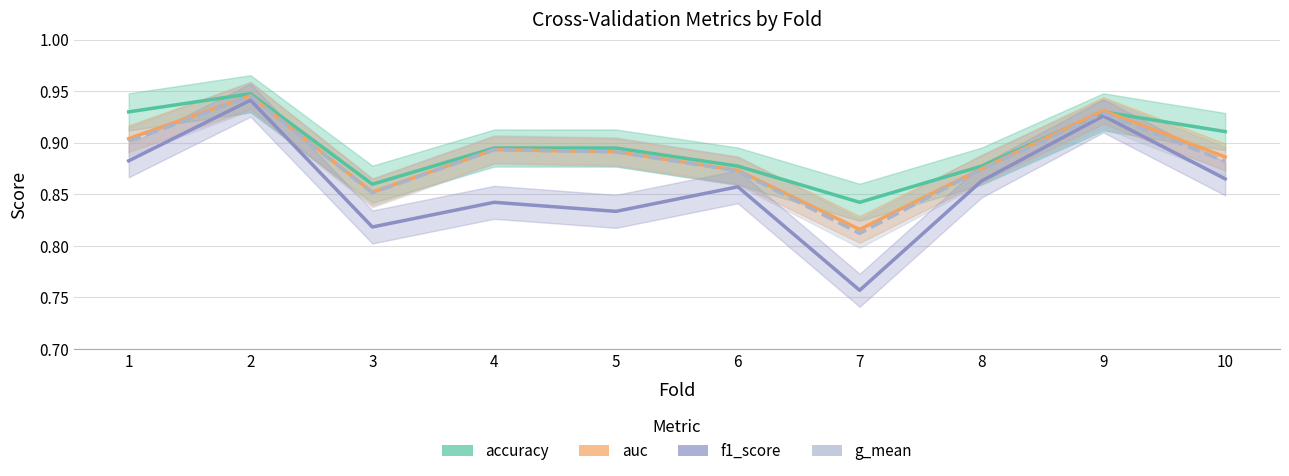

What is the value of the f1_score point at the 2nd from the left?

0.9